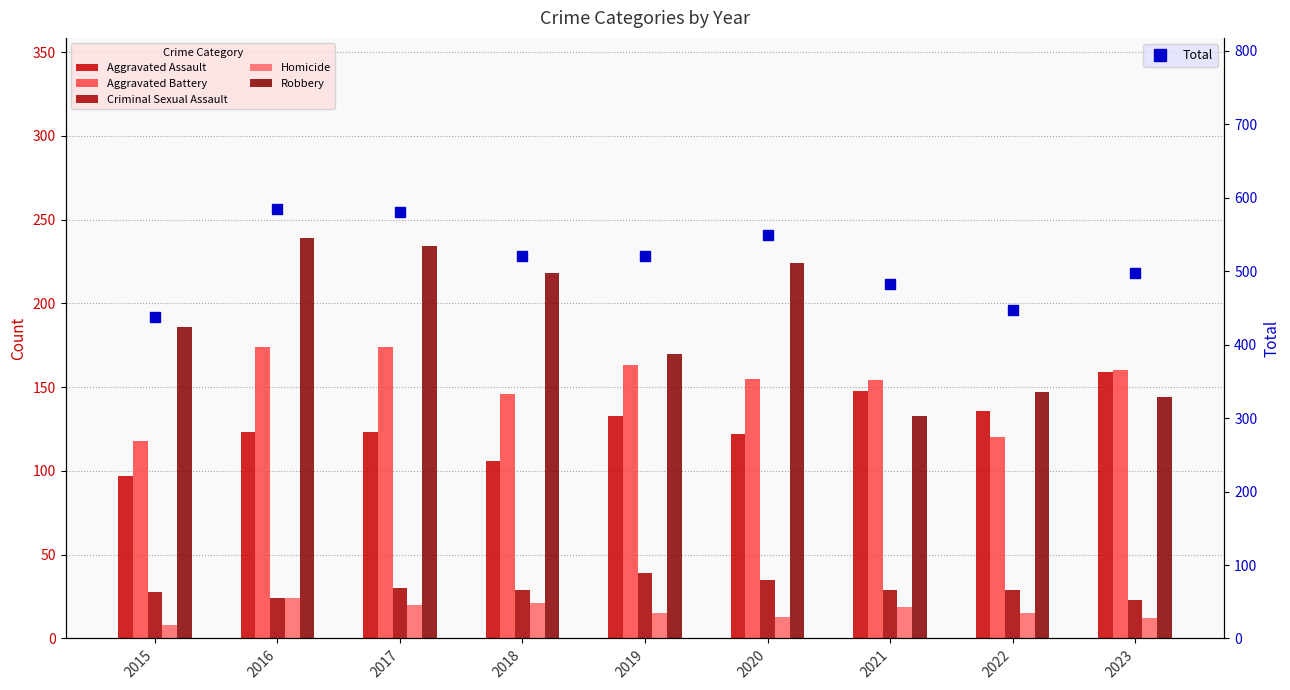

Where is Homicide nearest to the value 16?

2019